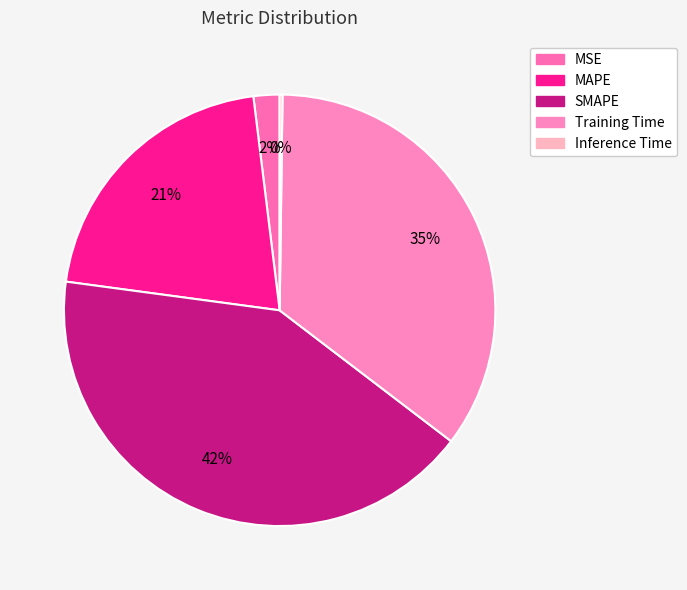

What portion of the pie excludes MSE?

98.1%